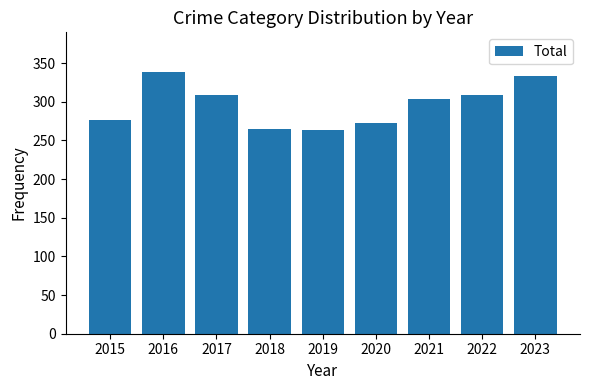

The value at 2020 is 131. True or false?

False